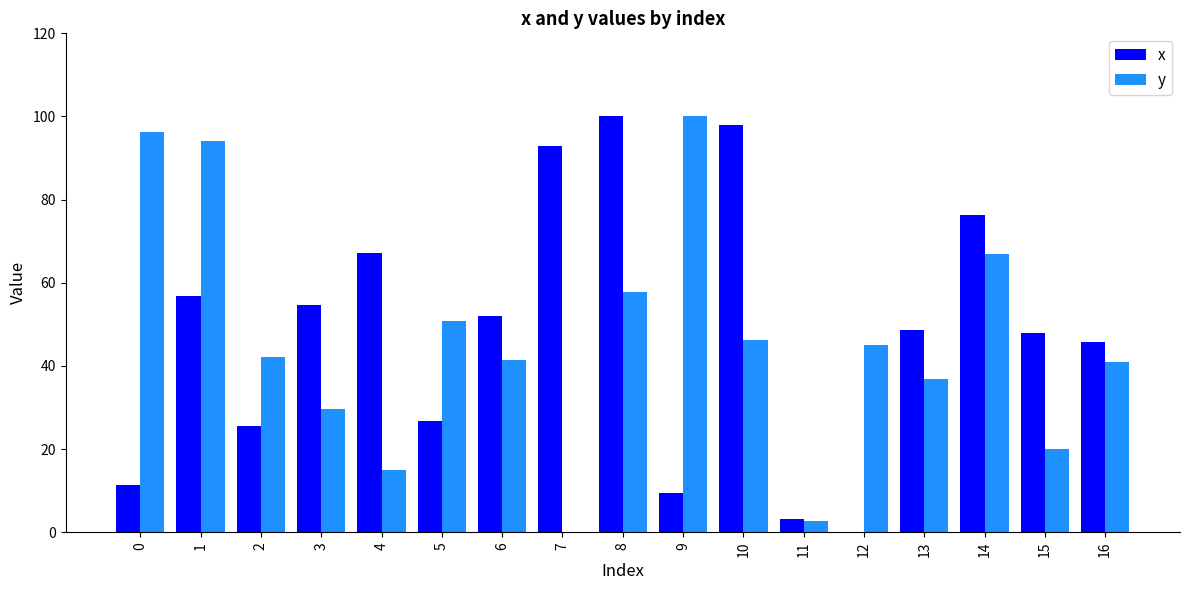

Which series changed the most between 9 and 11?

y